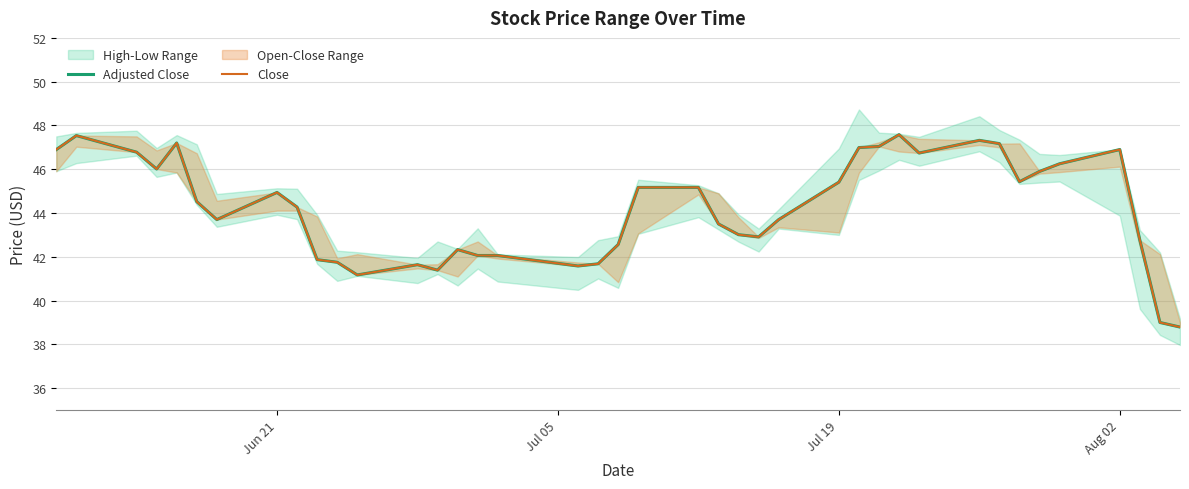

How many interior local valleys does the Close series have?

8